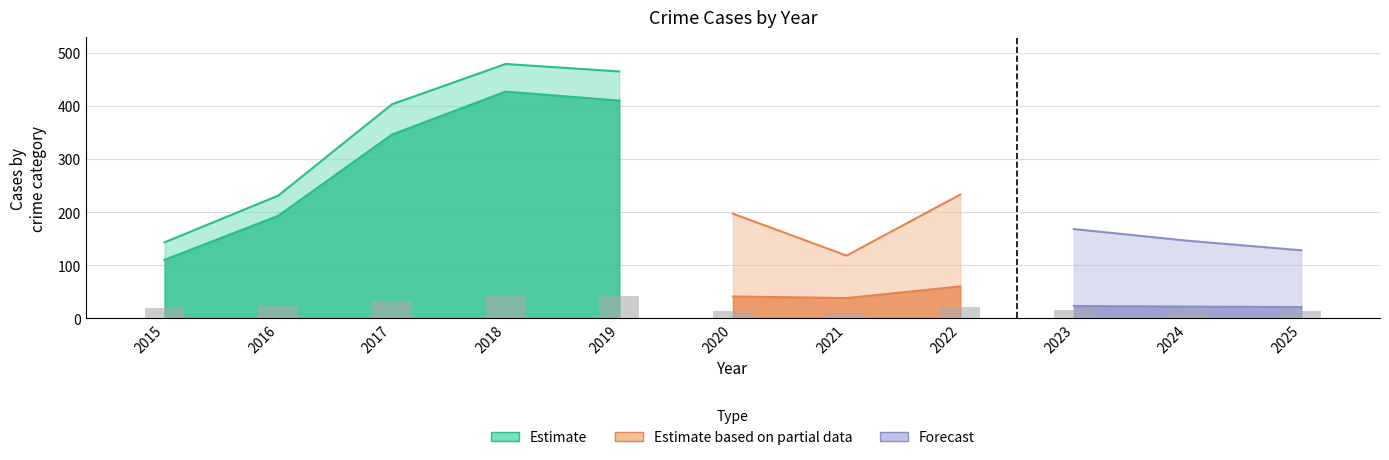

How many values in the Total series are below 197?

5